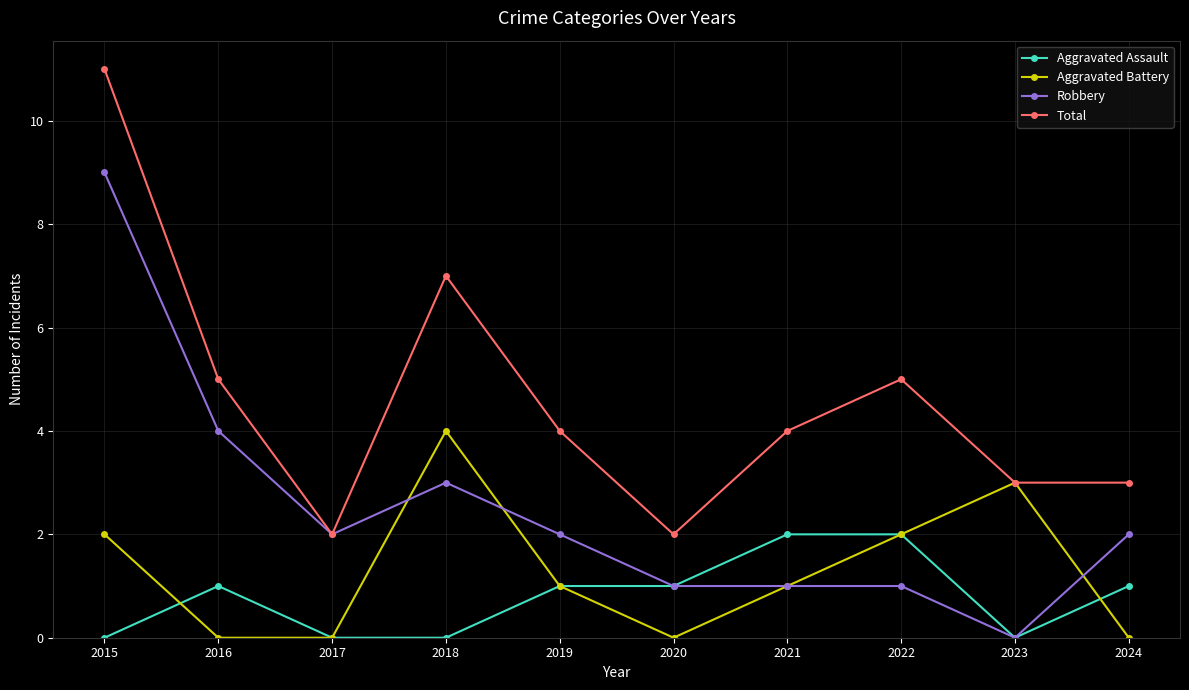

Count the number of categories in the chart.

10